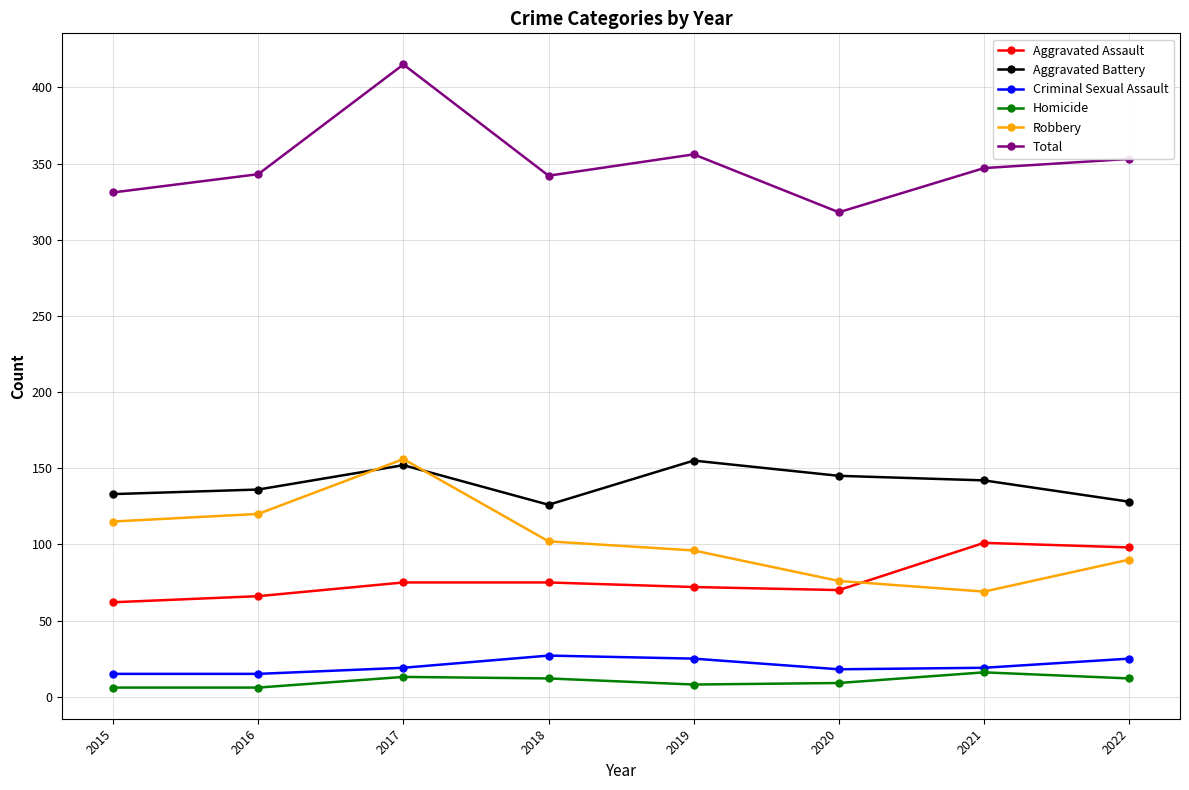

The value of Aggravated Assault at 2018 is 113. True or false?

False